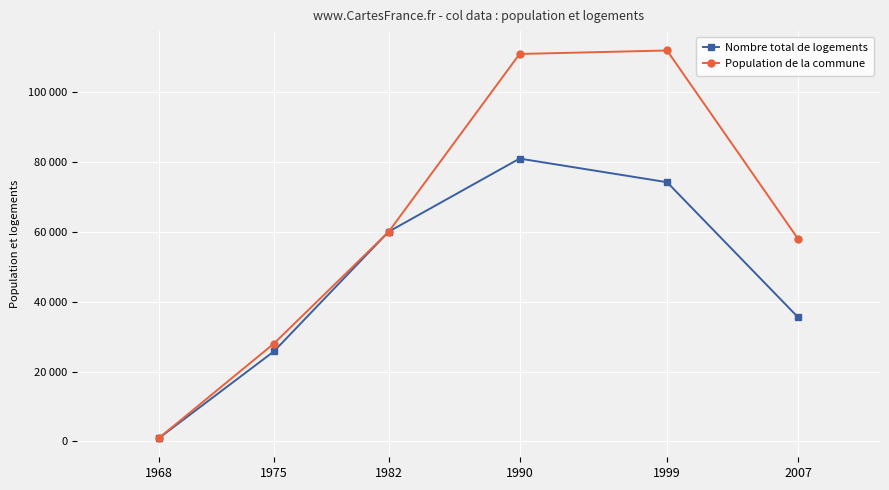

What is the value of the Population de la commune point at the 5th from the left?

112000